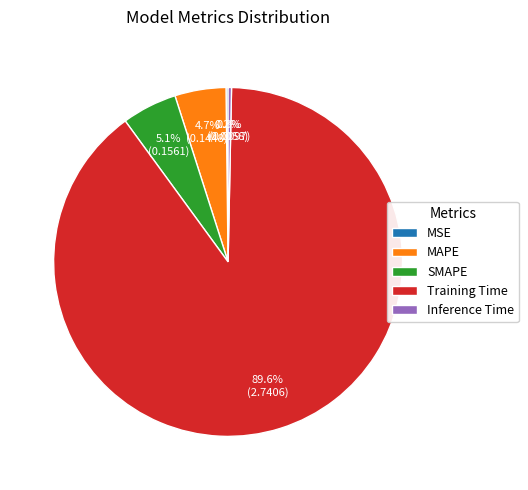

To the nearest percent, what percentage of the pie is Training Time?

90%